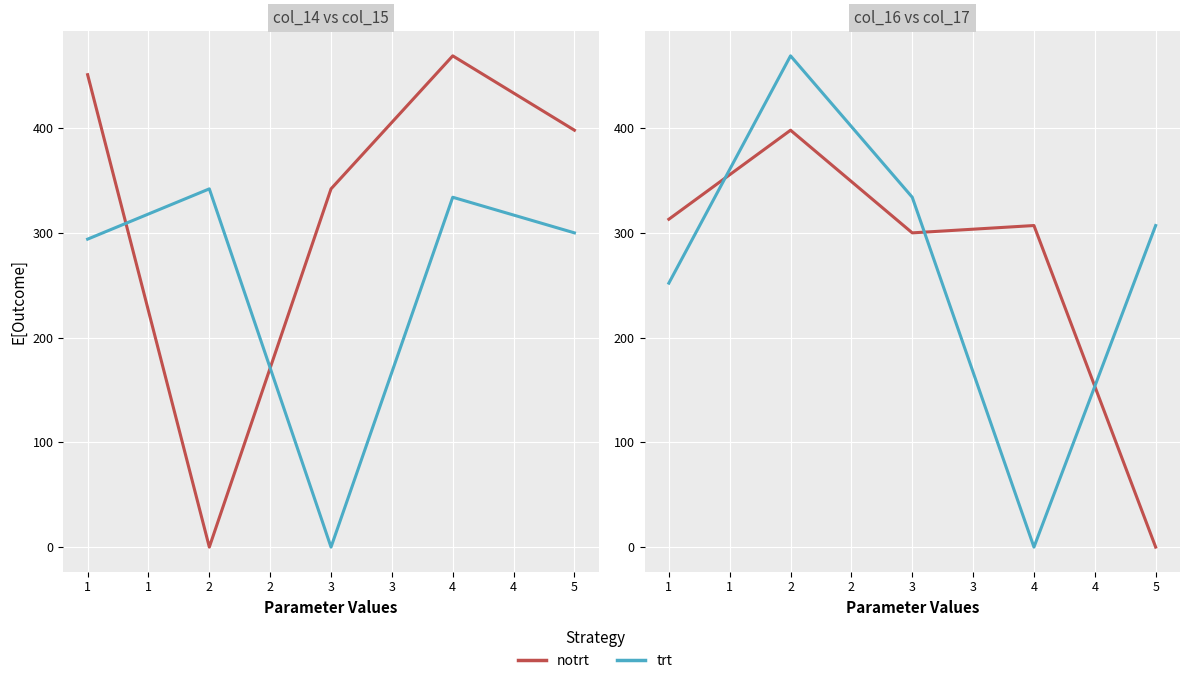

How many positive values does the trt series have?

4